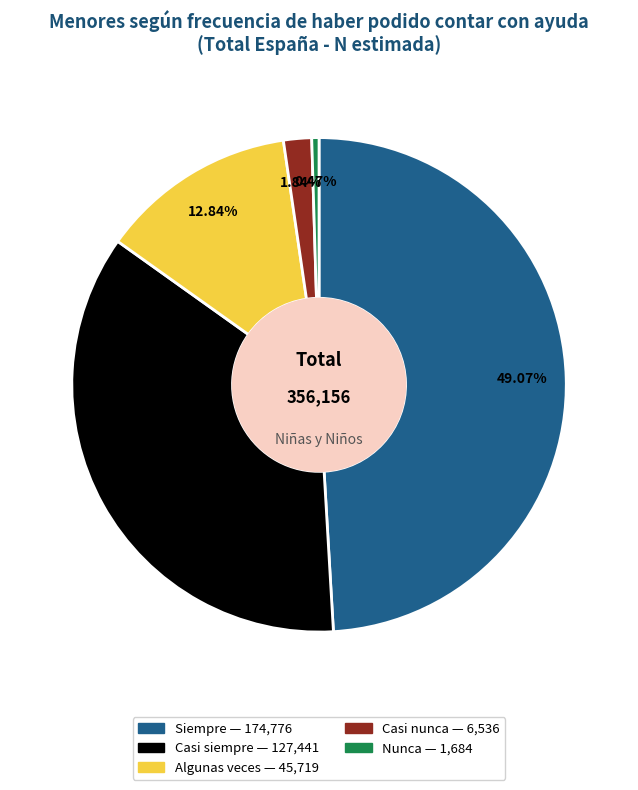

The Siempre slice represents 49% of the pie. True or false?

True